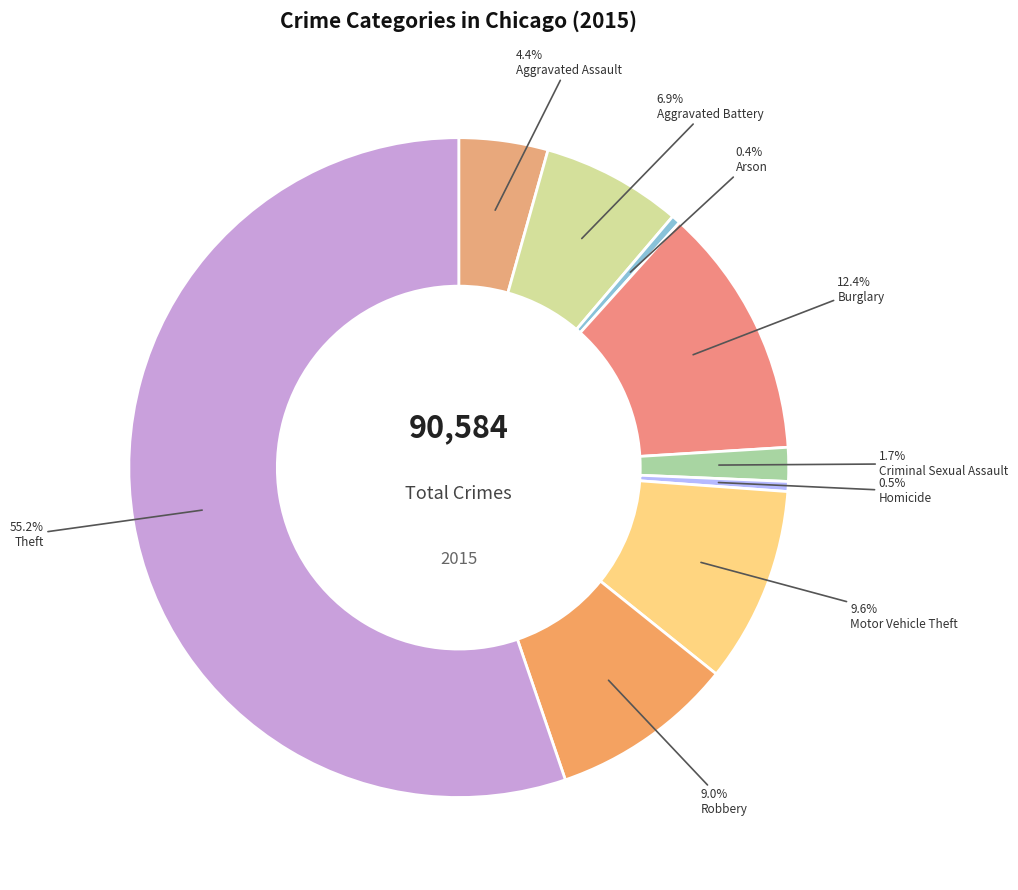

Count the number of slices in the pie.

9